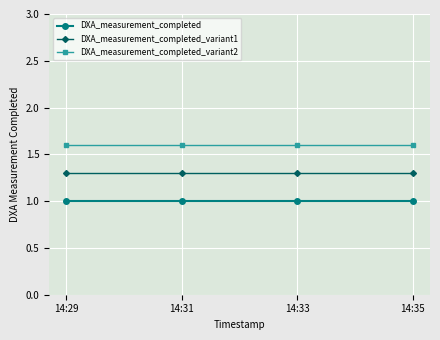

Is this an area chart (filled region under the line)?

No